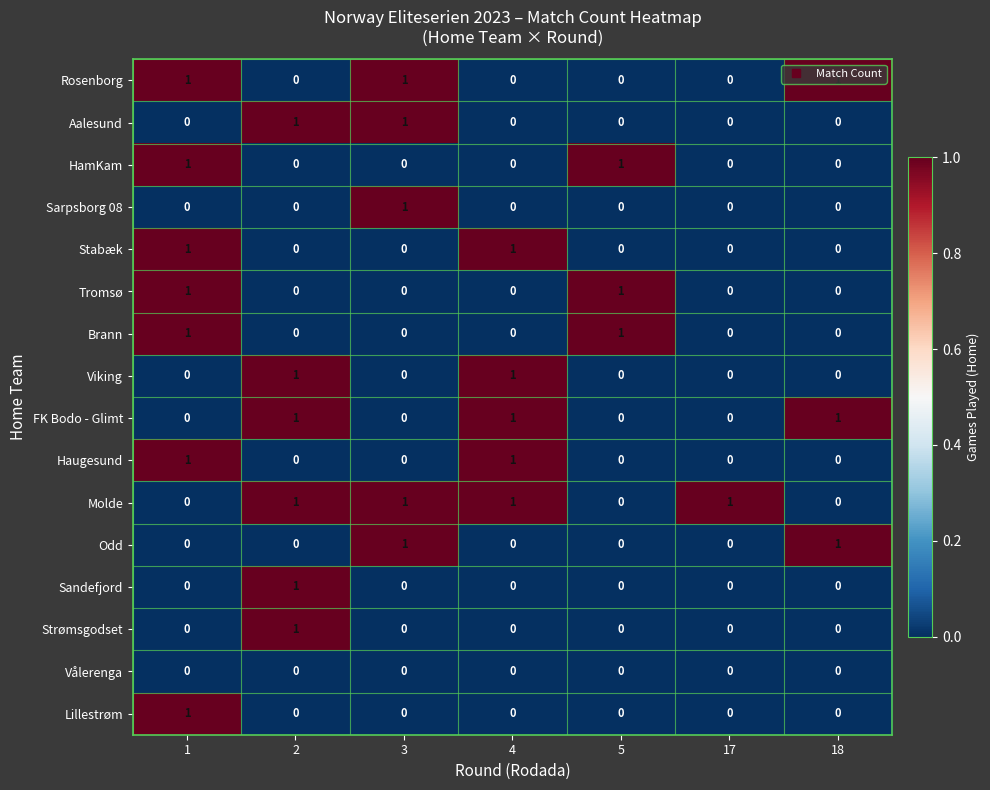

At how many categories does at least one series exceed 0?

7